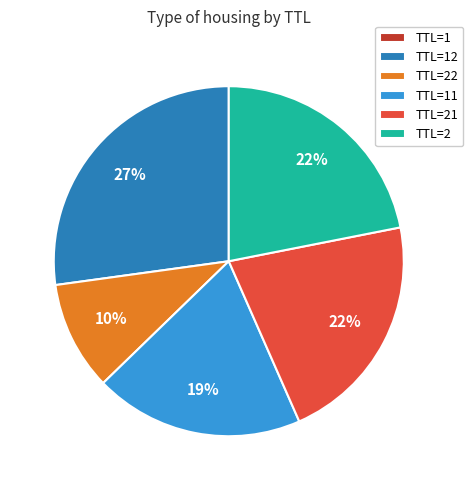

What percentage is the TTL=22 slice, to the nearest percent?

10%